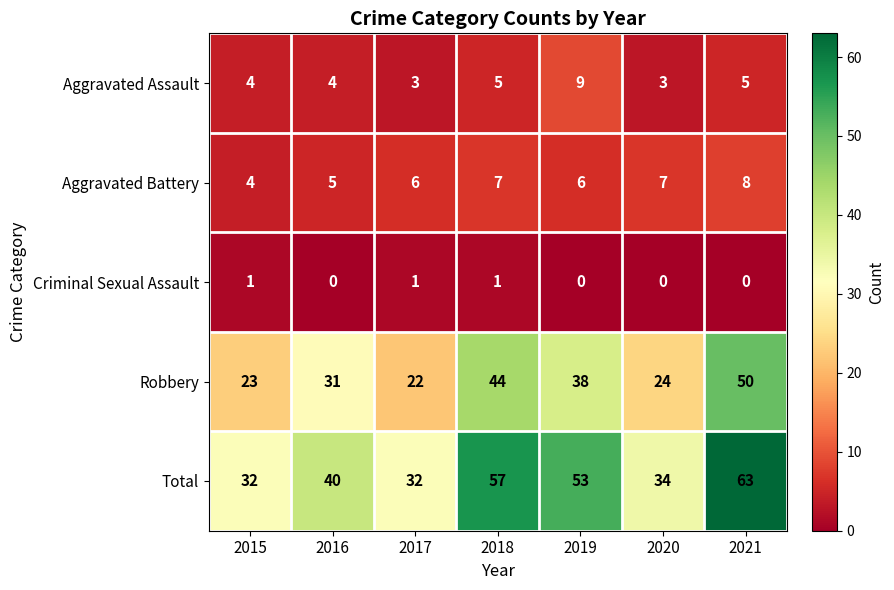

The Robbery series shows 44 at 2018. True or false?

True